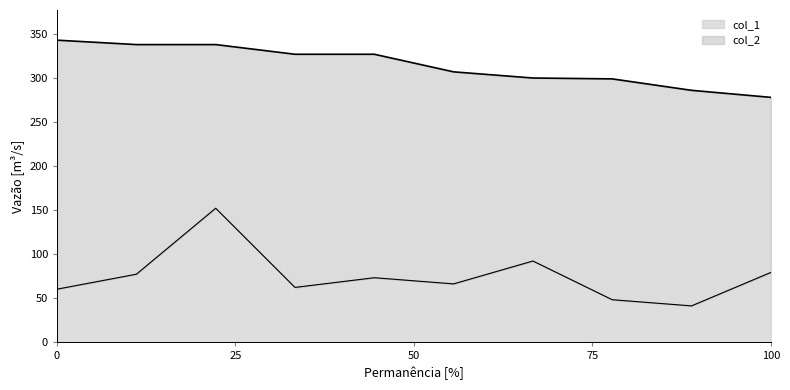

True or false: col_1 and col_2 cross at least once.

False